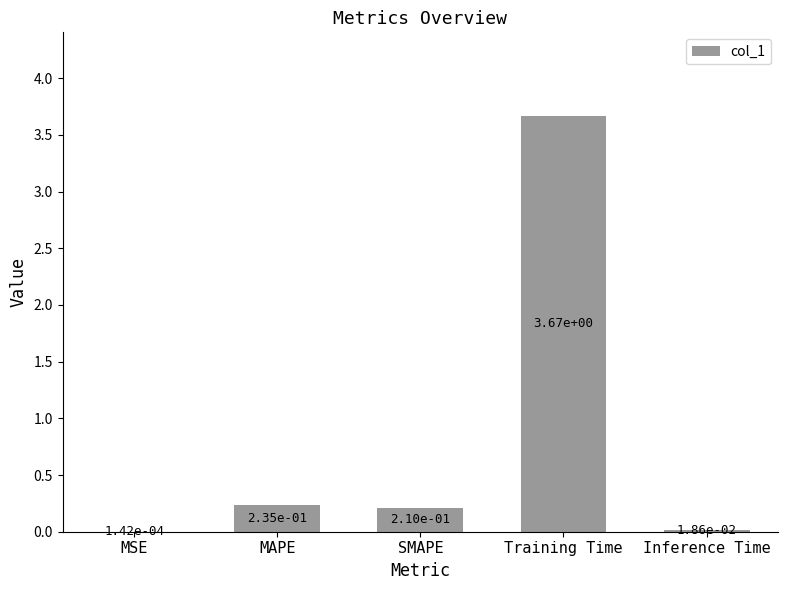

At which category does the chart reach its peak across all series?

Training Time